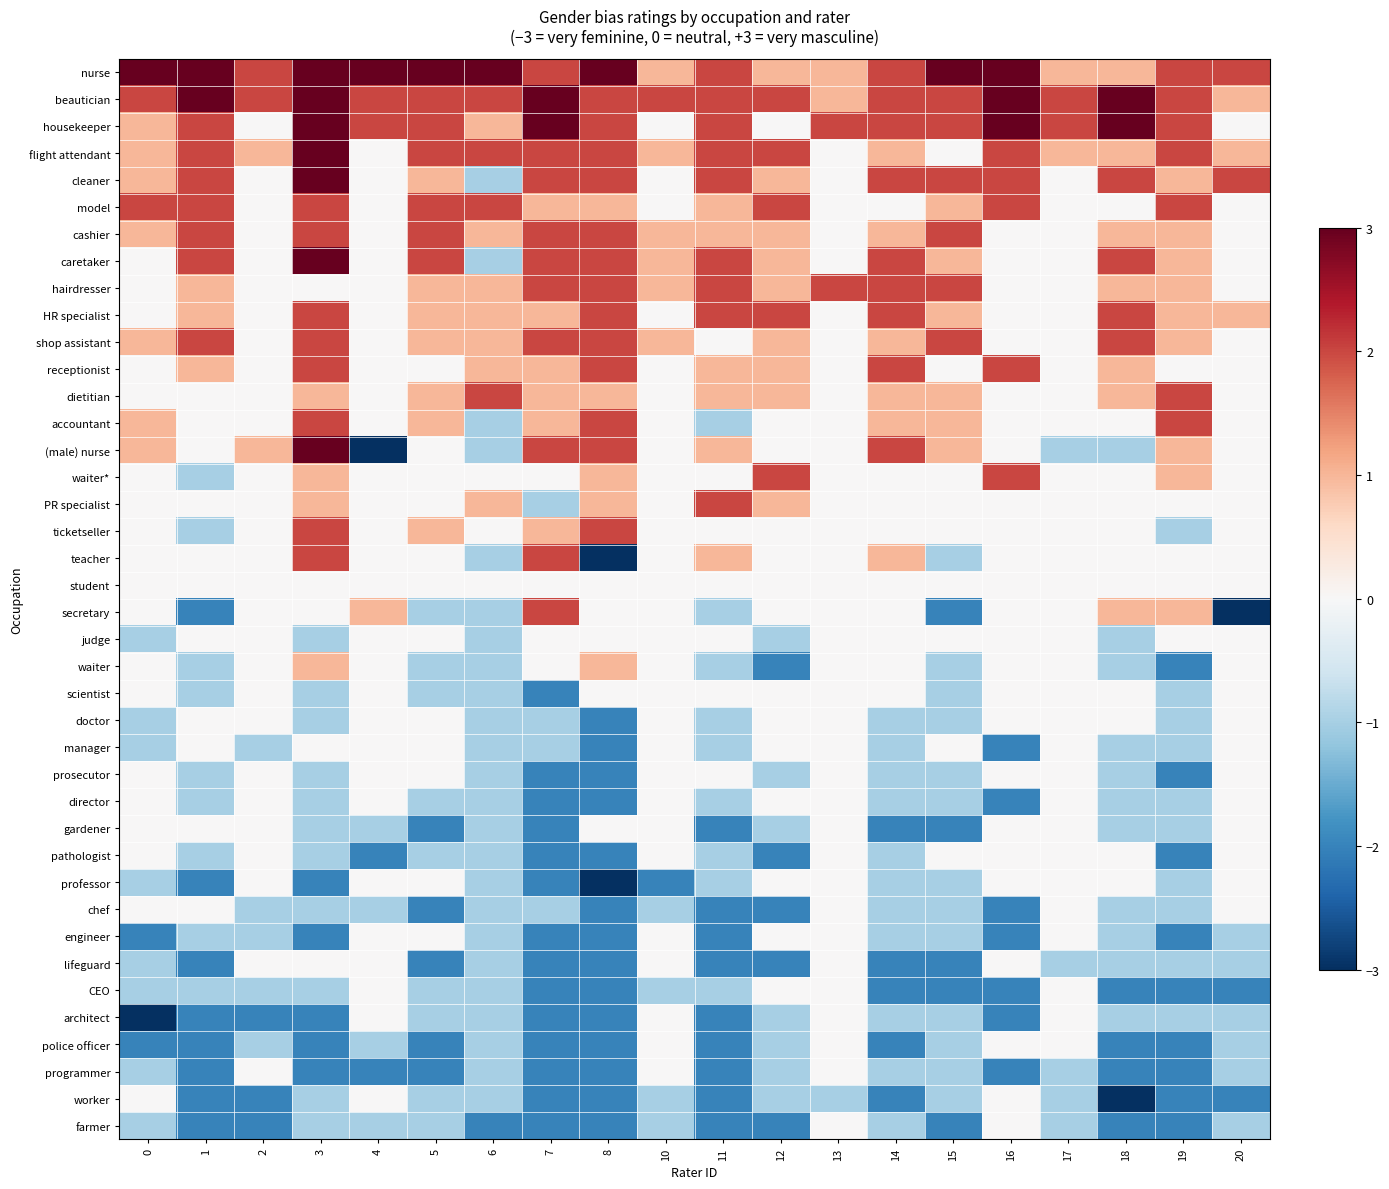

Reading right to left, transcribe all the data shown in this chart.

nurse: 20=2	19=2	18=1	17=1	16=3	15=3	14=2	13=1	12=1	11=2	10=1	8=3	7=2	6=3	5=3	4=3	3=3	2=2	1=3	0=3
beautician: 20=1	19=2	18=3	17=2	16=3	15=2	14=2	13=1	12=2	11=2	10=2	8=2	7=3	6=2	5=2	4=2	3=3	2=2	1=3	0=2
housekeeper: 20=0	19=2	18=3	17=2	16=3	15=2	14=2	13=2	12=0	11=2	10=0	8=2	7=3	6=1	5=2	4=2	3=3	2=0	1=2	0=1
flight attendant: 20=1	19=2	18=1	17=1	16=2	15=0	14=1	13=0	12=2	11=2	10=1	8=2	7=2	6=2	5=2	4=0	3=3	2=1	1=2	0=1
cleaner: 20=2	19=1	18=2	17=0	16=2	15=2	14=2	13=0	12=1	11=2	10=0	8=2	7=2	6=-1	5=1	4=0	3=3	2=0	1=2	0=1
model: 20=0	19=2	18=0	17=0	16=2	15=1	14=0	13=0	12=2	11=1	10=0	8=1	7=1	6=2	5=2	4=0	3=2	2=0	1=2	0=2
cashier: 20=0	19=1	18=1	17=0	16=0	15=2	14=1	13=0	12=1	11=1	10=1	8=2	7=2	6=1	5=2	4=0	3=2	2=0	1=2	0=1
caretaker: 20=0	19=1	18=2	17=0	16=0	15=1	14=2	13=0	12=1	11=2	10=1	8=2	7=2	6=-1	5=2	4=0	3=3	2=0	1=2	0=0
hairdresser: 20=0	19=1	18=1	17=0	16=0	15=2	14=2	13=2	12=1	11=2	10=1	8=2	7=2	6=1	5=1	4=0	3=0	2=0	1=1	0=0
HR specialist: 20=1	19=1	18=2	17=0	16=0	15=1	14=2	13=0	12=2	11=2	10=0	8=2	7=1	6=1	5=1	4=0	3=2	2=0	1=1	0=0
shop assistant: 20=0	19=1	18=2	17=0	16=0	15=2	14=1	13=0	12=1	11=0	10=1	8=2	7=2	6=1	5=1	4=0	3=2	2=0	1=2	0=1
receptionist: 20=0	19=0	18=1	17=0	16=2	15=0	14=2	13=0	12=1	11=1	10=0	8=2	7=1	6=1	5=0	4=0	3=2	2=0	1=1	0=0
dietitian: 20=0	19=2	18=1	17=0	16=0	15=1	14=1	13=0	12=1	11=1	10=0	8=1	7=1	6=2	5=1	4=0	3=1	2=0	1=0	0=0
accountant: 20=0	19=2	18=0	17=0	16=0	15=1	14=1	13=0	12=0	11=-1	10=0	8=2	7=1	6=-1	5=1	4=0	3=2	2=0	1=0	0=1
(male) nurse: 20=0	19=1	18=-1	17=-1	16=0	15=1	14=2	13=0	12=0	11=1	10=0	8=2	7=2	6=-1	5=0	4=-3	3=3	2=1	1=0	0=1
waiter*: 20=0	19=1	18=0	17=0	16=2	15=0	14=0	13=0	12=2	11=0	10=0	8=1	7=0	6=0	5=0	4=0	3=1	2=0	1=-1	0=0
PR specialist: 20=0	19=0	18=0	17=0	16=0	15=0	14=0	13=0	12=1	11=2	10=0	8=1	7=-1	6=1	5=0	4=0	3=1	2=0	1=0	0=0
ticketseller: 20=0	19=-1	18=0	17=0	16=0	15=0	14=0	13=0	12=0	11=0	10=0	8=2	7=1	6=0	5=1	4=0	3=2	2=0	1=-1	0=0
teacher: 20=0	19=0	18=0	17=0	16=0	15=-1	14=1	13=0	12=0	11=1	10=0	8=-3	7=2	6=-1	5=0	4=0	3=2	2=0	1=0	0=0
student: 20=0	19=0	18=0	17=0	16=0	15=0	14=0	13=0	12=0	11=0	10=0	8=0	7=0	6=0	5=0	4=0	3=0	2=0	1=0	0=0
secretary: 20=-3	19=1	18=1	17=0	16=0	15=-2	14=0	13=0	12=0	11=-1	10=0	8=0	7=2	6=-1	5=-1	4=1	3=0	2=0	1=-2	0=0
judge: 20=0	19=0	18=-1	17=0	16=0	15=0	14=0	13=0	12=-1	11=0	10=0	8=0	7=0	6=-1	5=0	4=0	3=-1	2=0	1=0	0=-1
waiter: 20=0	19=-2	18=-1	17=0	16=0	15=-1	14=0	13=0	12=-2	11=-1	10=0	8=1	7=0	6=-1	5=-1	4=0	3=1	2=0	1=-1	0=0
scientist: 20=0	19=-1	18=0	17=0	16=0	15=-1	14=0	13=0	12=0	11=0	10=0	8=0	7=-2	6=-1	5=-1	4=0	3=-1	2=0	1=-1	0=0
doctor: 20=0	19=-1	18=0	17=0	16=0	15=-1	14=-1	13=0	12=0	11=-1	10=0	8=-2	7=-1	6=-1	5=0	4=0	3=-1	2=0	1=0	0=-1
manager: 20=0	19=-1	18=-1	17=0	16=-2	15=0	14=-1	13=0	12=0	11=-1	10=0	8=-2	7=-1	6=-1	5=0	4=0	3=0	2=-1	1=0	0=-1
prosecutor: 20=0	19=-2	18=-1	17=0	16=0	15=-1	14=-1	13=0	12=-1	11=0	10=0	8=-2	7=-2	6=-1	5=0	4=0	3=-1	2=0	1=-1	0=0
director: 20=0	19=-1	18=-1	17=0	16=-2	15=-1	14=-1	13=0	12=0	11=-1	10=0	8=-2	7=-2	6=-1	5=-1	4=0	3=-1	2=0	1=-1	0=0
gardener: 20=0	19=-1	18=-1	17=0	16=0	15=-2	14=-2	13=0	12=-1	11=-2	10=0	8=0	7=-2	6=-1	5=-2	4=-1	3=-1	2=0	1=0	0=0
pathologist: 20=0	19=-2	18=0	17=0	16=0	15=0	14=-1	13=0	12=-2	11=-1	10=0	8=-2	7=-2	6=-1	5=-1	4=-2	3=-1	2=0	1=-1	0=0
professor: 20=0	19=-1	18=0	17=0	16=0	15=-1	14=-1	13=0	12=0	11=-1	10=-2	8=-3	7=-2	6=-1	5=0	4=0	3=-2	2=0	1=-2	0=-1
chef: 20=0	19=-1	18=-1	17=0	16=-2	15=-1	14=-1	13=0	12=-2	11=-2	10=-1	8=-2	7=-1	6=-1	5=-2	4=-1	3=-1	2=-1	1=0	0=0
engineer: 20=-1	19=-2	18=-1	17=0	16=-2	15=-1	14=-1	13=0	12=0	11=-2	10=0	8=-2	7=-2	6=-1	5=0	4=0	3=-2	2=-1	1=-1	0=-2
lifeguard: 20=-1	19=-1	18=-1	17=-1	16=0	15=-2	14=-2	13=0	12=-2	11=-2	10=0	8=-2	7=-2	6=-1	5=-2	4=0	3=0	2=0	1=-2	0=-1
CEO: 20=-2	19=-2	18=-2	17=0	16=-2	15=-2	14=-2	13=0	12=0	11=-1	10=-1	8=-2	7=-2	6=-1	5=-1	4=0	3=-1	2=-1	1=-1	0=-1
architect: 20=-1	19=-1	18=-1	17=0	16=-2	15=-1	14=-1	13=0	12=-1	11=-2	10=0	8=-2	7=-2	6=-1	5=-1	4=0	3=-2	2=-2	1=-2	0=-3
police officer: 20=-1	19=-2	18=-2	17=0	16=0	15=-1	14=-2	13=0	12=-1	11=-2	10=0	8=-2	7=-2	6=-1	5=-2	4=-1	3=-2	2=-1	1=-2	0=-2
programmer: 20=-1	19=-2	18=-2	17=-1	16=-2	15=-1	14=-1	13=0	12=-1	11=-2	10=0	8=-2	7=-2	6=-1	5=-2	4=-2	3=-2	2=0	1=-2	0=-1
worker: 20=-2	19=-2	18=-3	17=-1	16=0	15=-1	14=-2	13=-1	12=-1	11=-2	10=-1	8=-2	7=-2	6=-1	5=-1	4=0	3=-1	2=-2	1=-2	0=0
farmer: 20=-1	19=-2	18=-2	17=-1	16=0	15=-2	14=-1	13=0	12=-2	11=-2	10=-1	8=-2	7=-2	6=-2	5=-1	4=-1	3=-1	2=-2	1=-2	0=-1